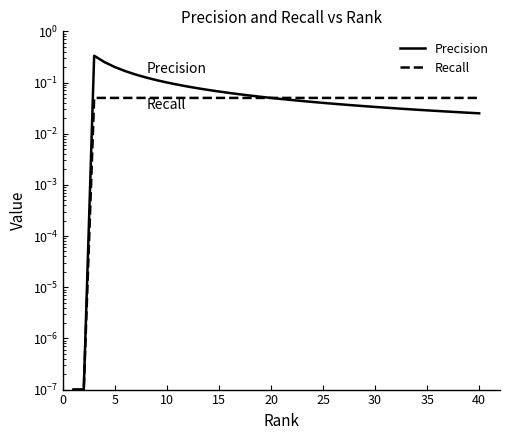

How many lines are shown in the chart?

2